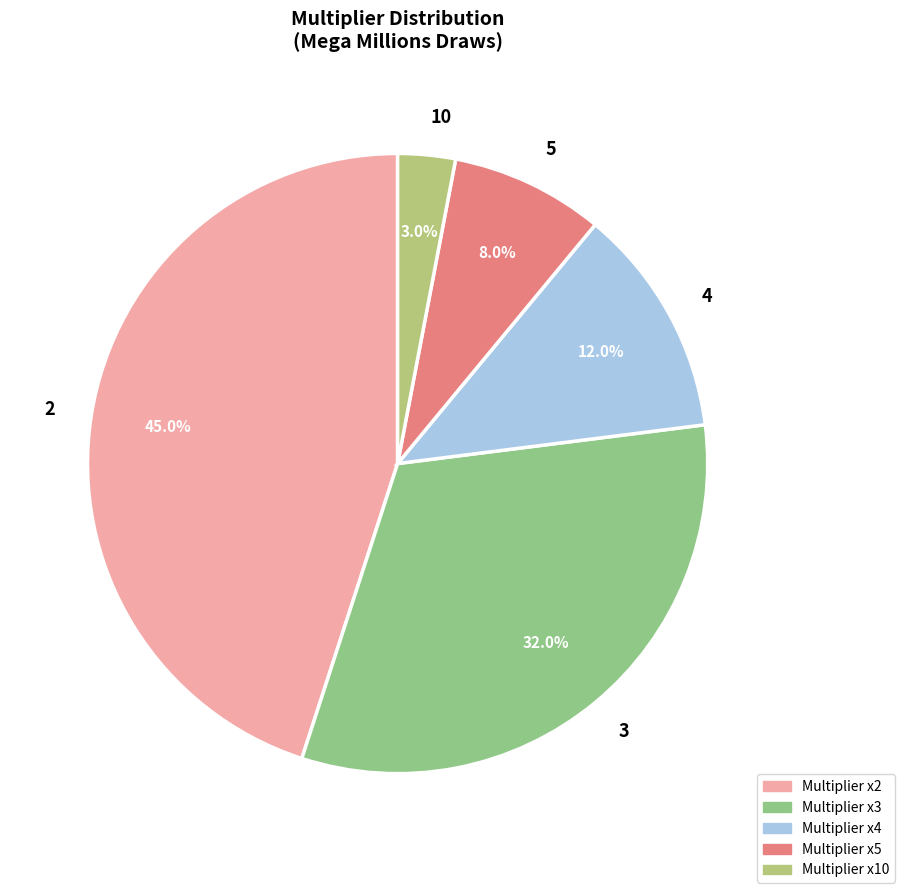

Which category has the smallest portion of the pie?

10